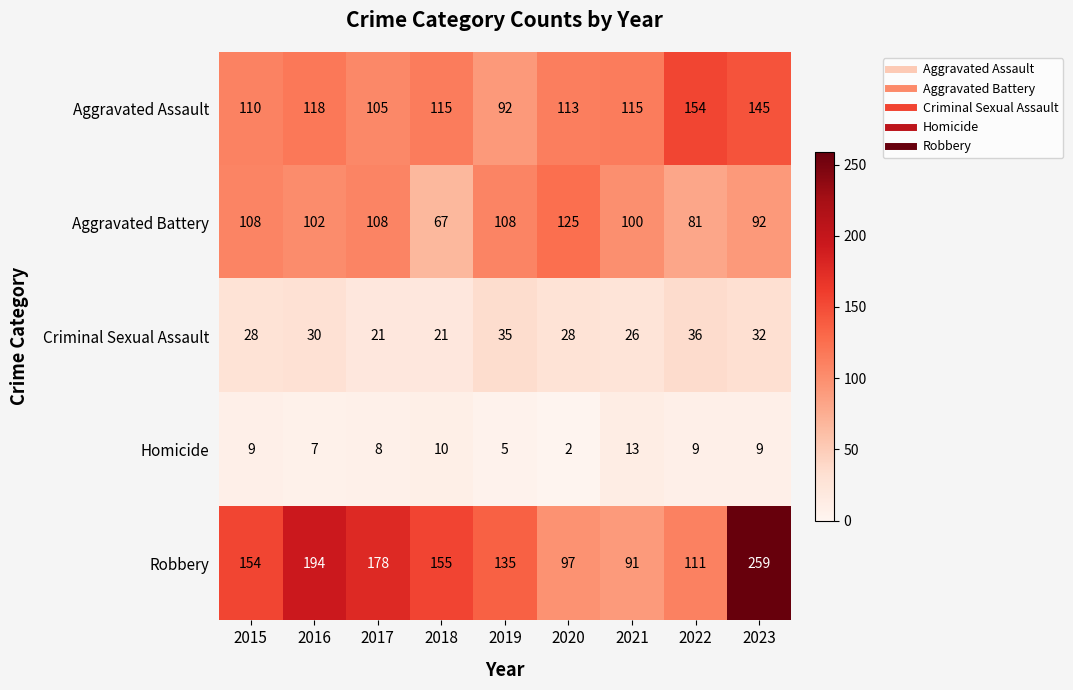

How many series are shown in this chart?

5